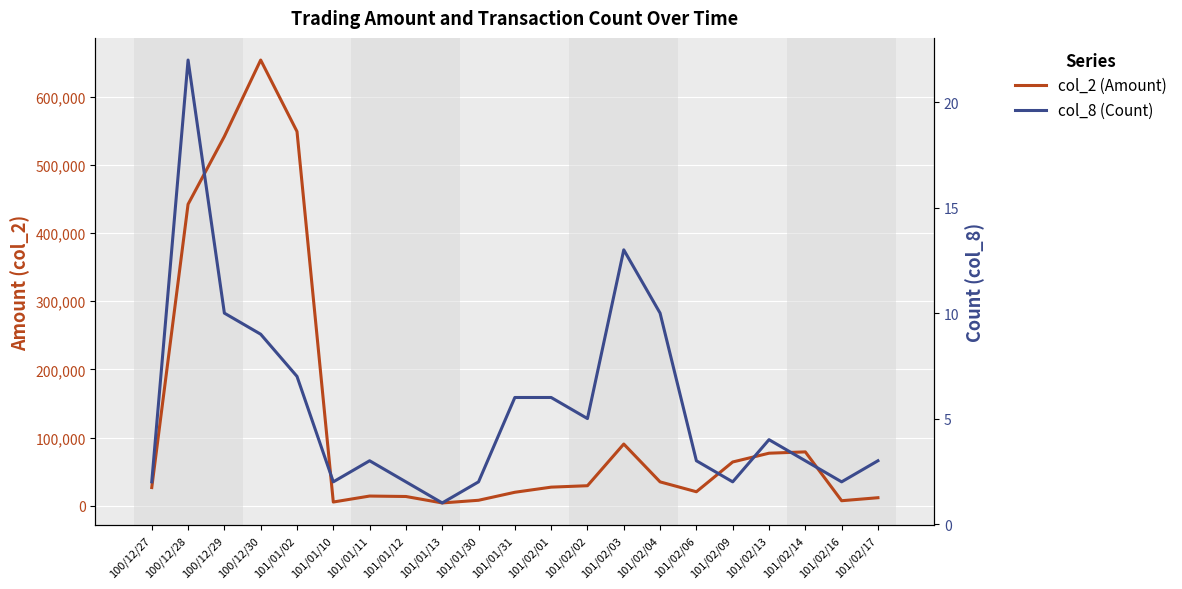

What is the label of the 15th point from the right?

101/01/11